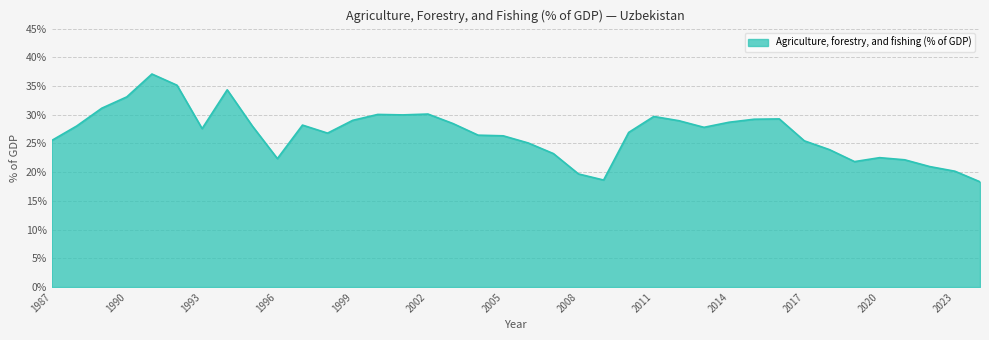

What is the maximum value shown in the chart?

37.1